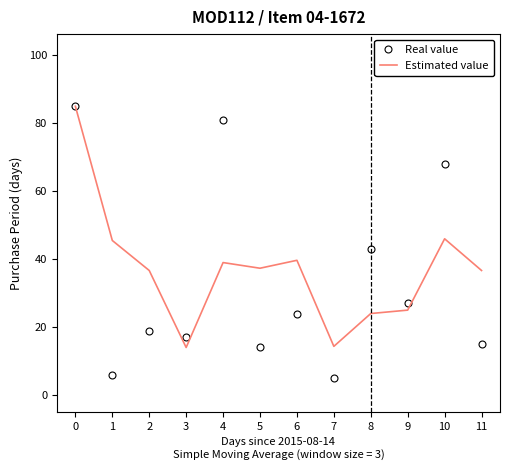

What is the highest value of the Real value series?

85.0